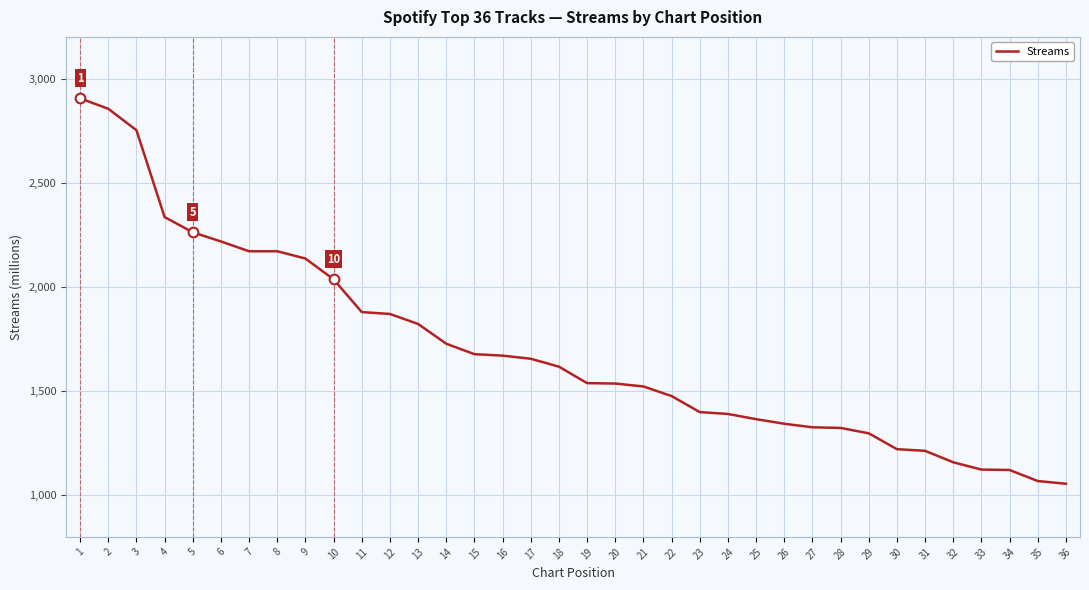

At which label does the data first exceed 1617?

1